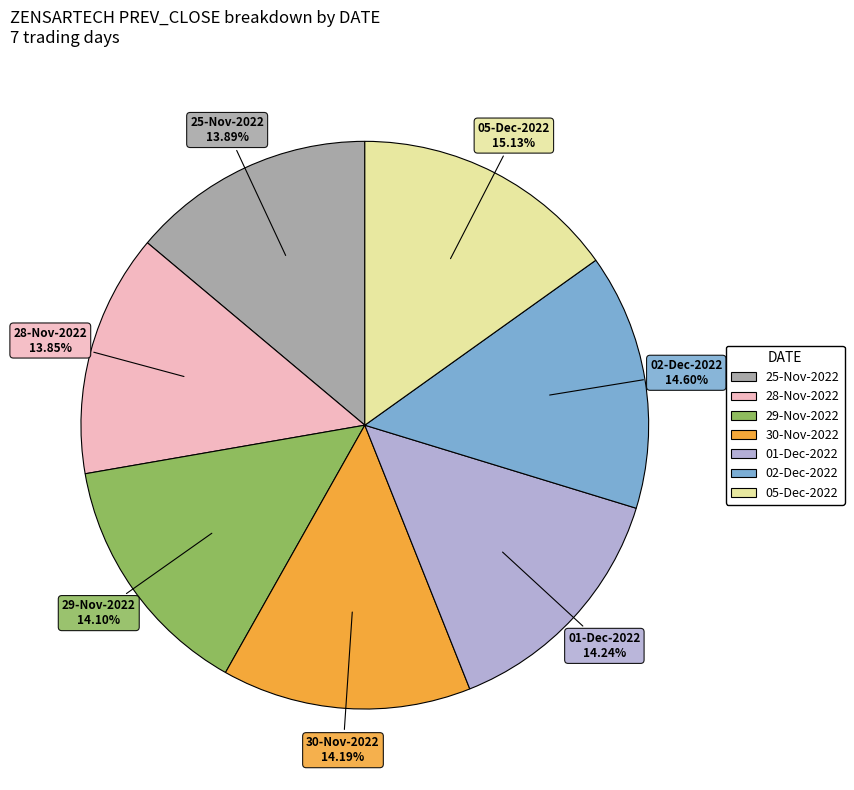

To the nearest percent, what percentage of the pie is 05-Dec-2022?

15%